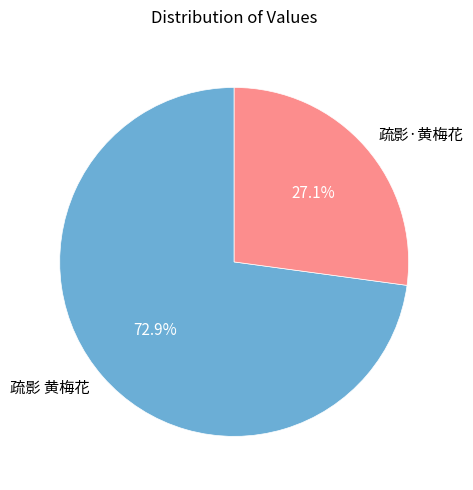

To the nearest percent, what percentage of the pie is 疏影·黄梅花?

27%